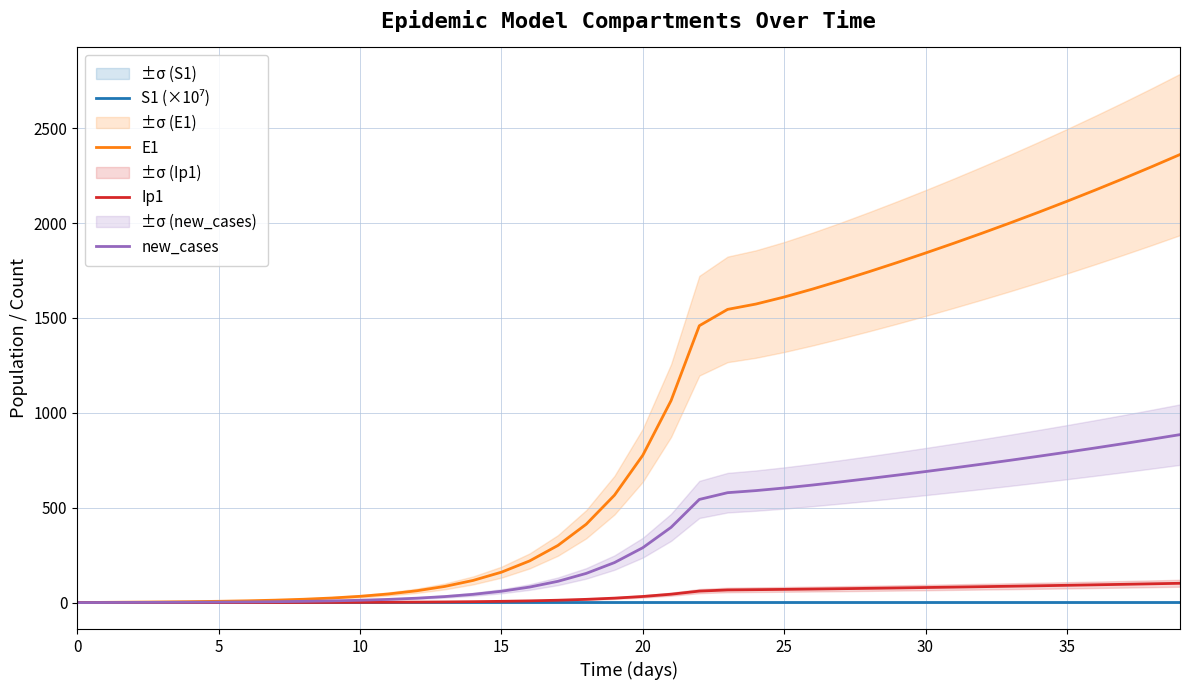

What is the sum of the Ip1 values at 30 and 19?

102.9